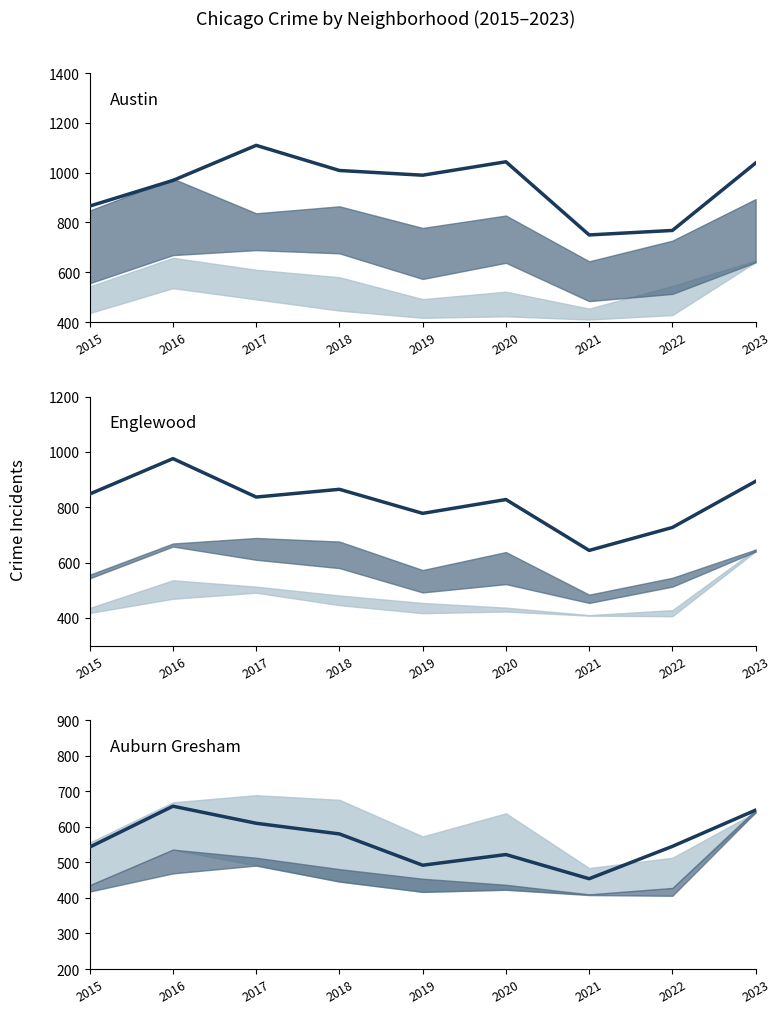

At which category is the sum across all series the highest?

2016